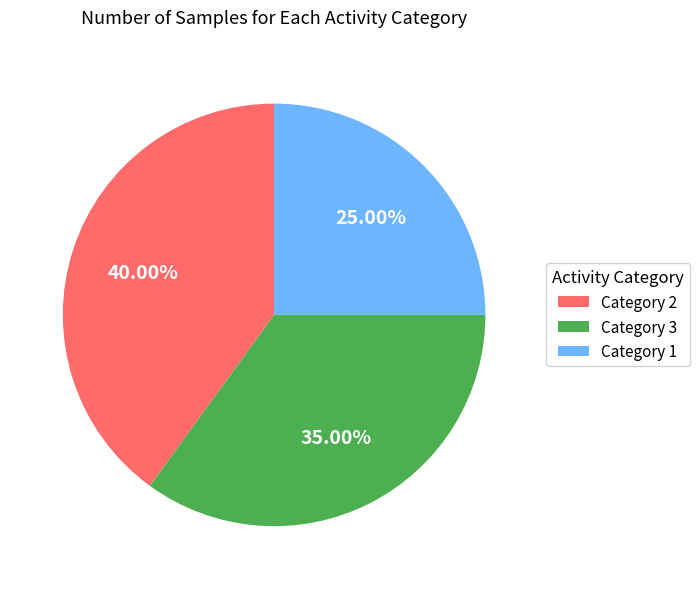

True or false: Category 1 accounts for 25% of the total.

True